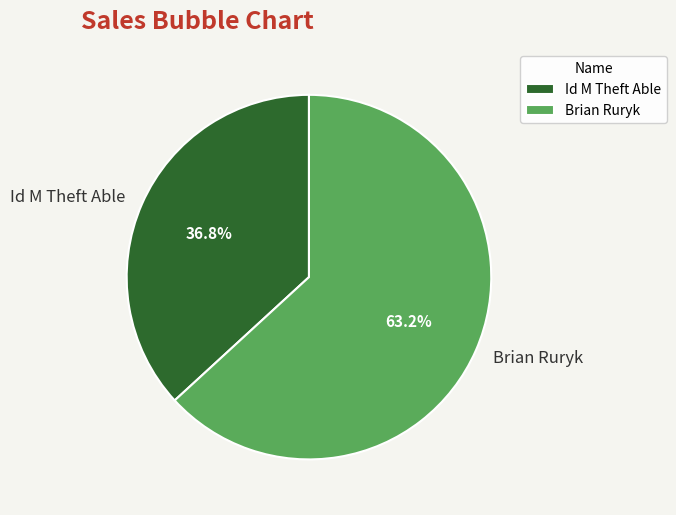

Which has a higher value, Brian Ruryk or Id M Theft Able?

Brian Ruryk